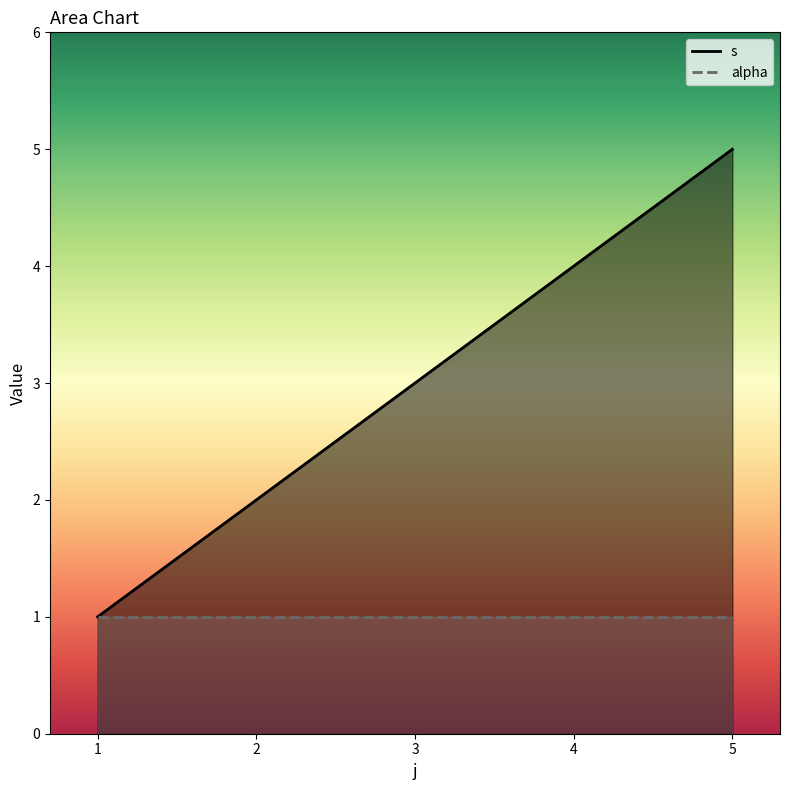

How many values in the s series are below 3?

2